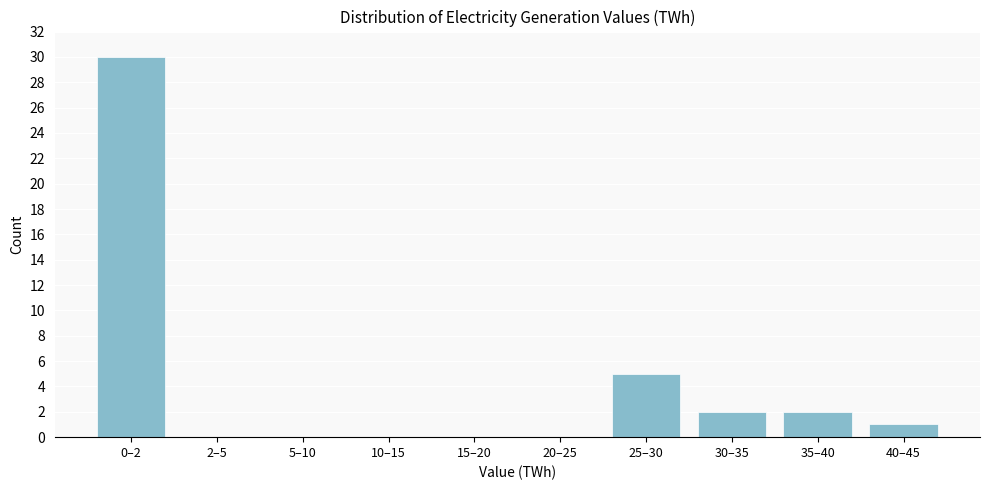

Reading left to right, transcribe all the data shown in this chart.

0–2=30	2–5=0	5–10=0	10–15=0	15–20=0	20–25=0	25–30=5	30–35=2	35–40=2	40–45=1